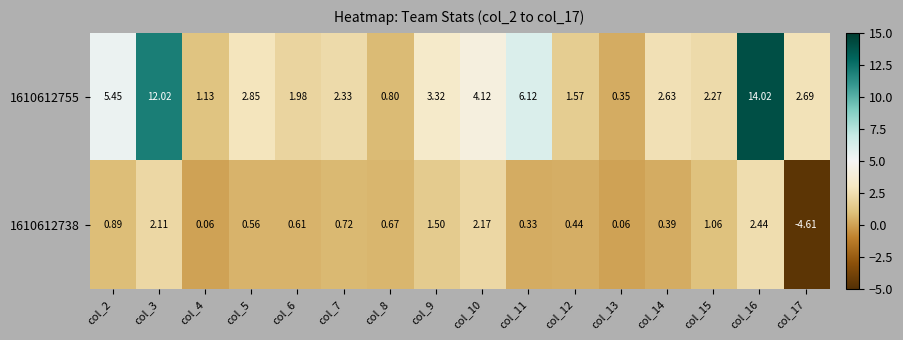

List the series in order of their peak value, highest first.

1610612755, 1610612738